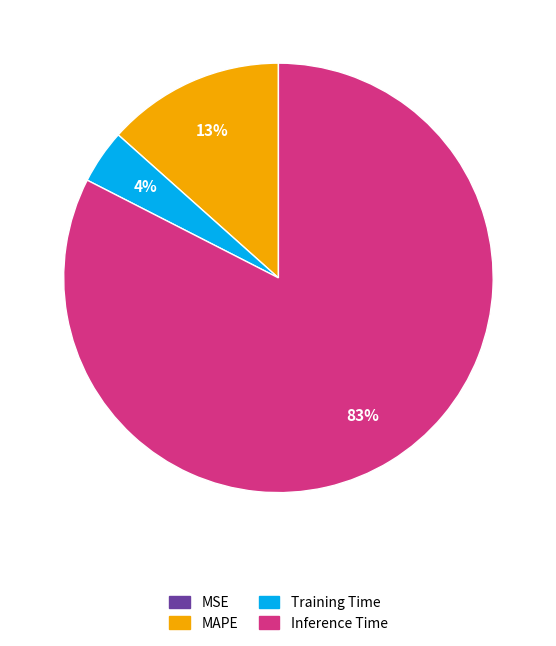

Is there any slice that represents more than half of the pie?

Yes